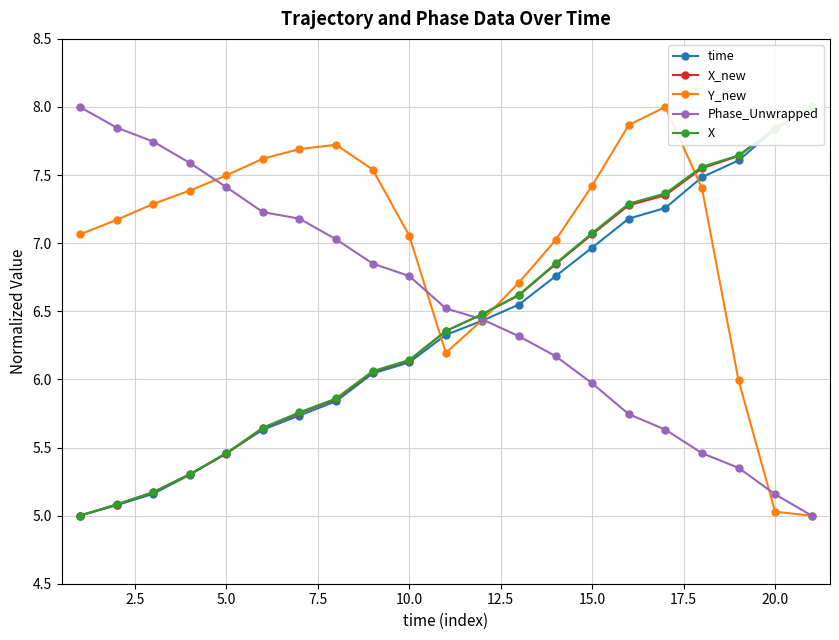

Reading left to right, list all the values displayed in this chart.

time: 5.0	5.1	5.2	5.3	5.5	5.6	5.7	5.8	6.0	6.1	6.3	6.4	6.5	6.8	7.0	7.2	7.3	7.5	7.6	7.8	8.0
X_new: 5.0	5.1	5.2	5.3	5.5	5.6	5.8	5.9	6.1	6.1	6.4	6.5	6.6	6.8	7.1	7.3	7.4	7.5	7.6	7.8	8.0
Y_new: 7.1	7.2	7.3	7.4	7.5	7.6	7.7	7.7	7.5	7.1	6.2	6.4	6.7	7.0	7.4	7.9	8.0	7.4	6.0	5.0	5.0
Phase_Unwrapped: 8.0	7.8	7.7	7.6	7.4	7.2	7.2	7.0	6.9	6.8	6.5	6.4	6.3	6.2	6.0	5.7	5.6	5.5	5.4	5.2	5.0
X: 5.0	5.1	5.2	5.3	5.5	5.6	5.8	5.9	6.1	6.1	6.4	6.5	6.6	6.9	7.1	7.3	7.4	7.6	7.6	7.8	8.0